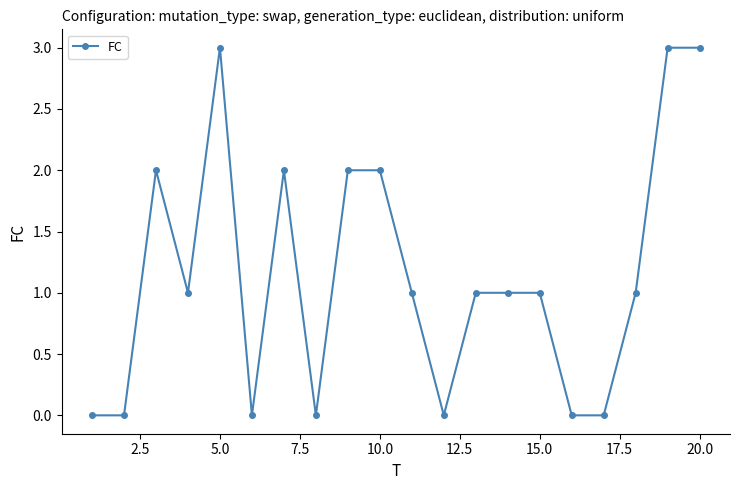

What is the greatest value displayed?

3